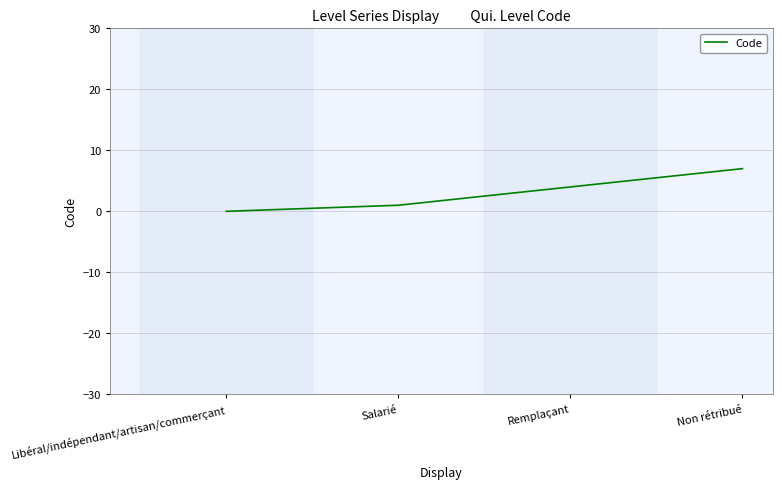

What is the change in value from Libéral/indépendant/artisan/commerçant to Remplaçant?

+4